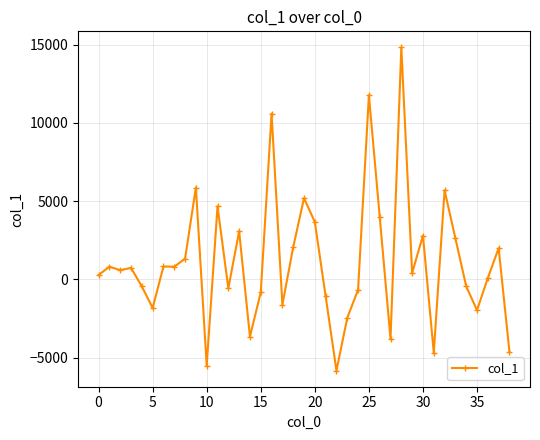

What is the minimum value shown in the chart?

-5835.2